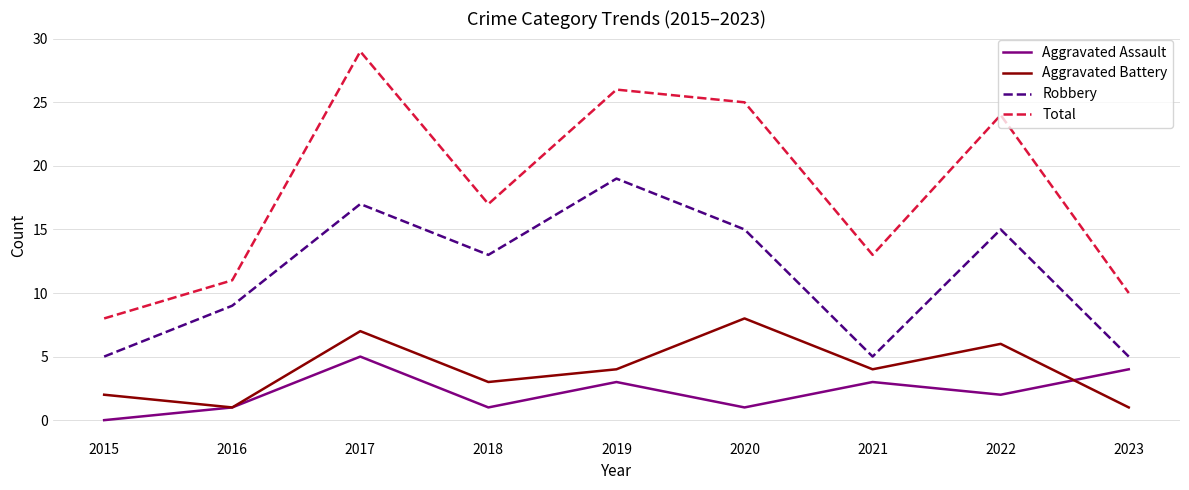

What is the difference between the highest and lowest values at 2018?

16